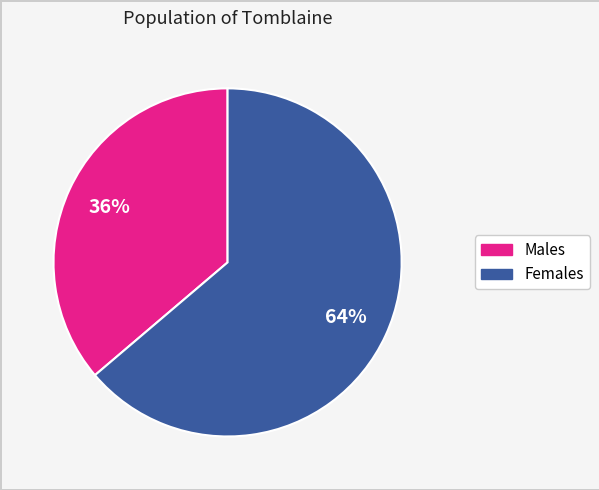

Is it true that Females is 57% of the pie?

False